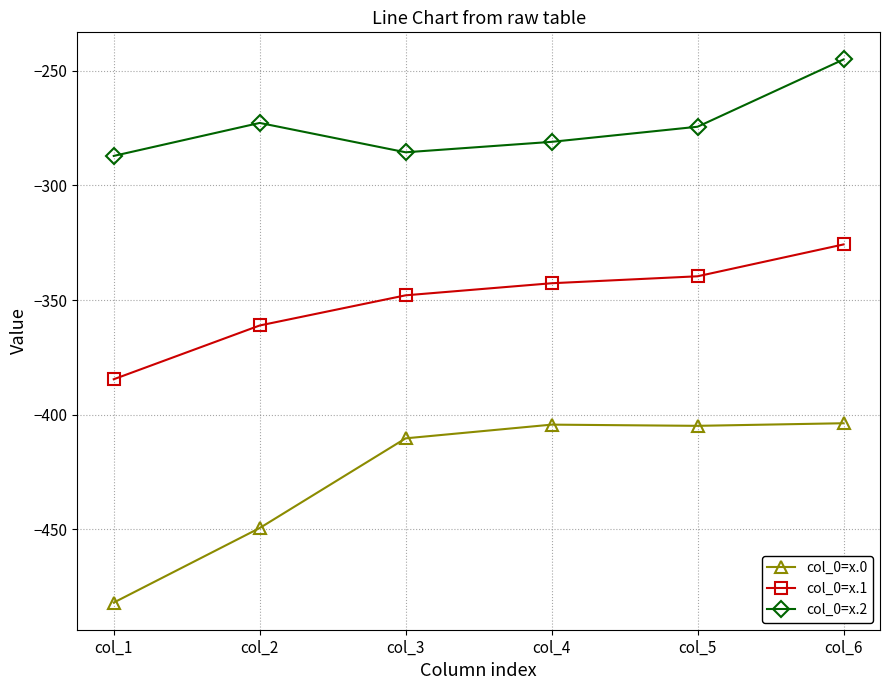

At col_4, list the series in order from largest to smallest.

col_0=x.2, col_0=x.1, col_0=x.0